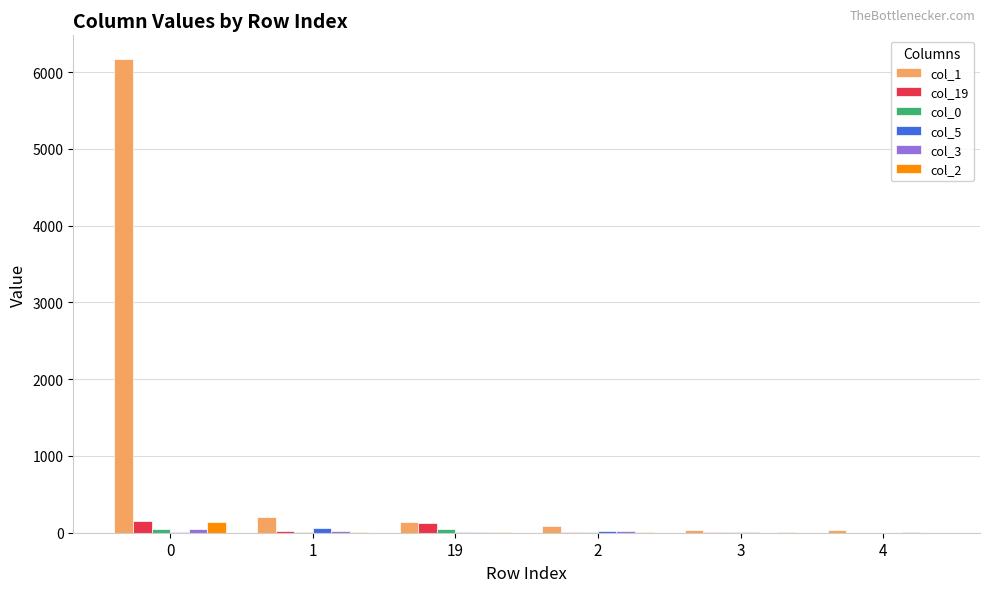

What is the sum of all col_1 values?

6660